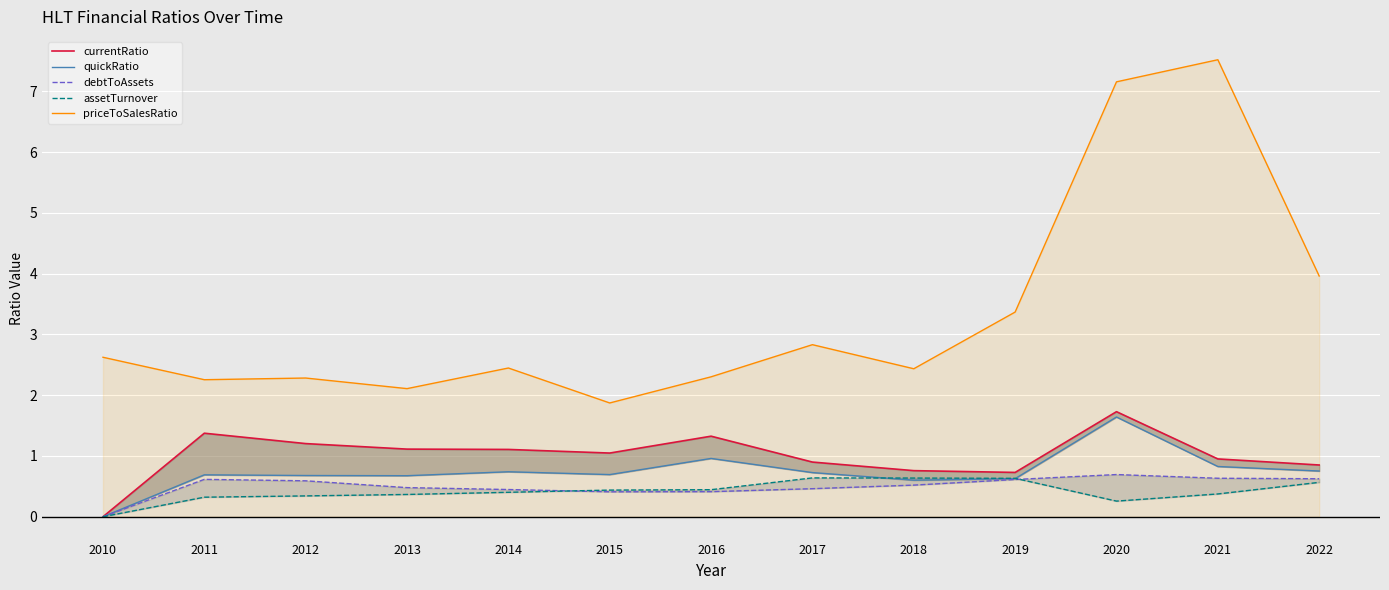

How many debtToAssets values are between 0 and 1?

13